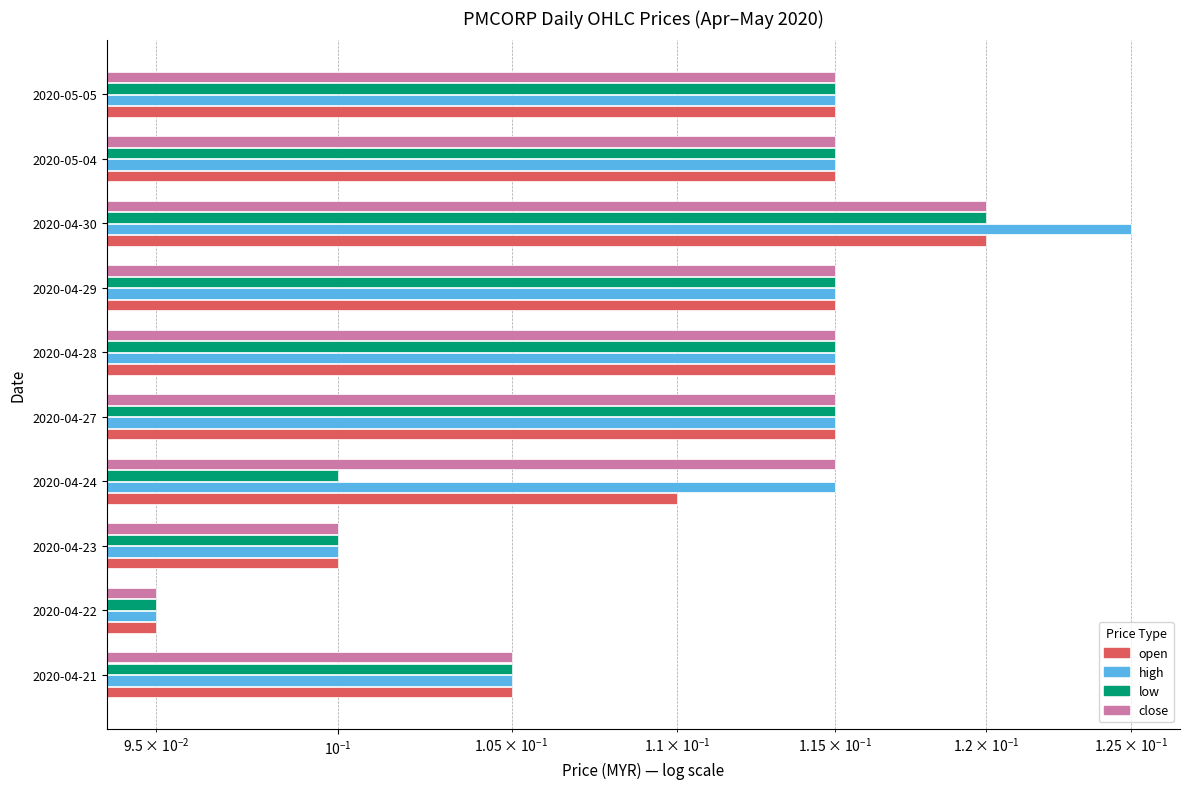

How many groups of bars are there?

10